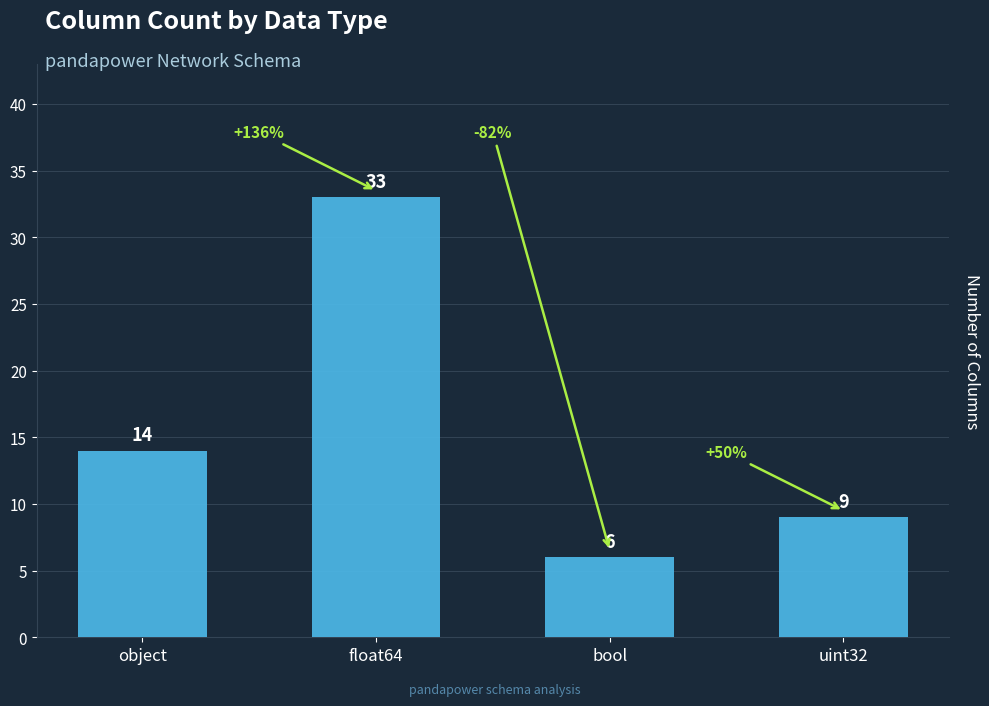

What is the label of the 3rd bar from the left?

bool